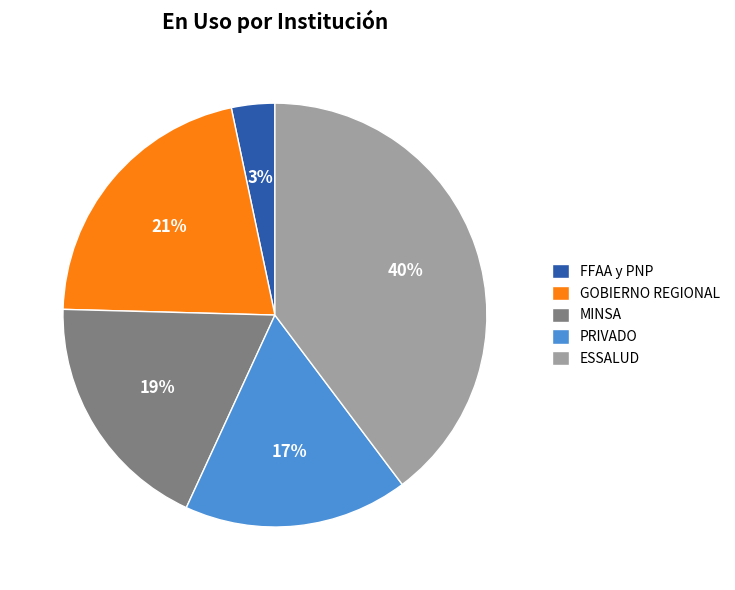

Between PRIVADO and MINSA, which is larger?

MINSA